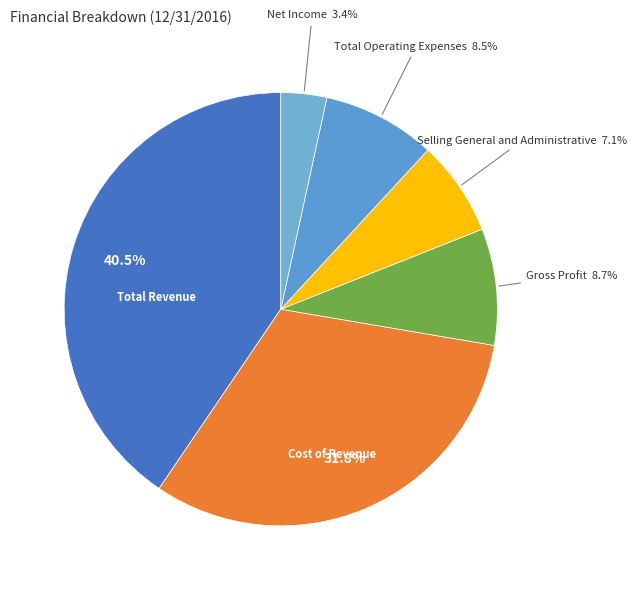

Approximately how many times larger is the value at Total Revenue compared to Gross Profit?

4.7